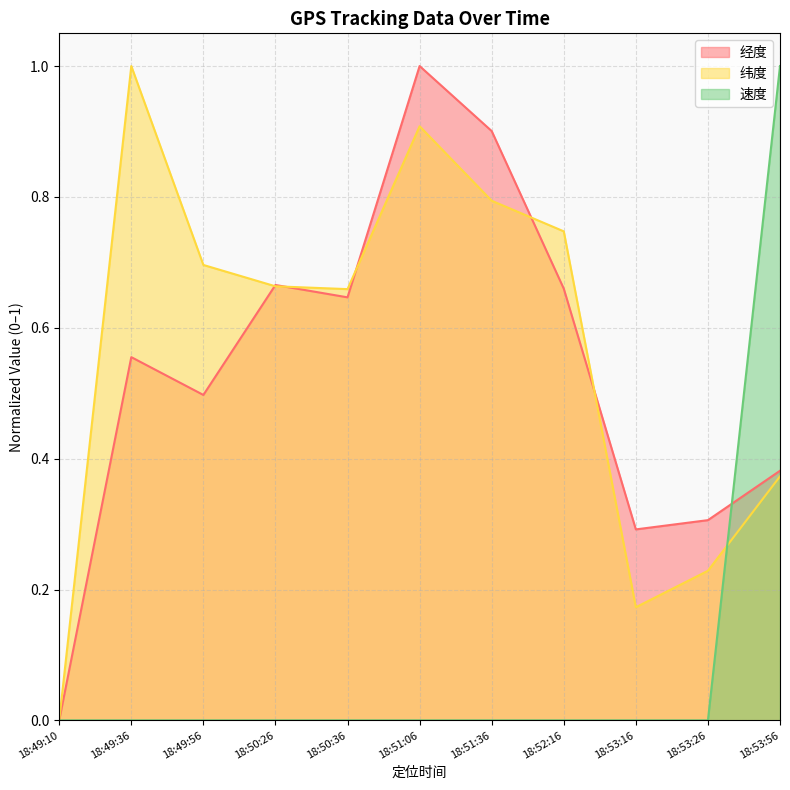

At 18:49:10, list the series in order from smallest to largest.

经度, 纬度, 速度